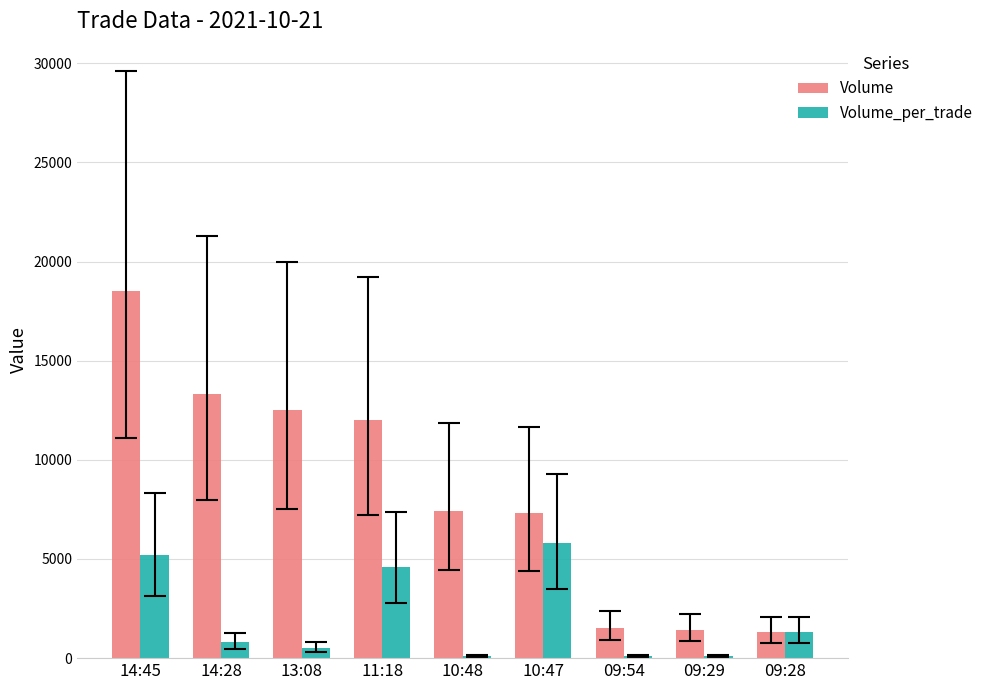

What is the difference between the highest and lowest values at 10:48?

7300